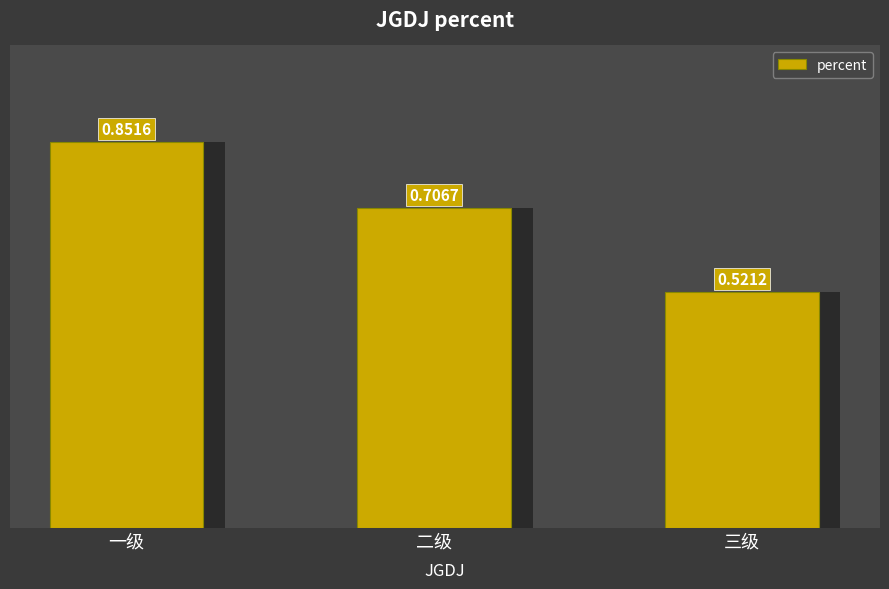

Which has a higher value, 三级 or 二级?

二级